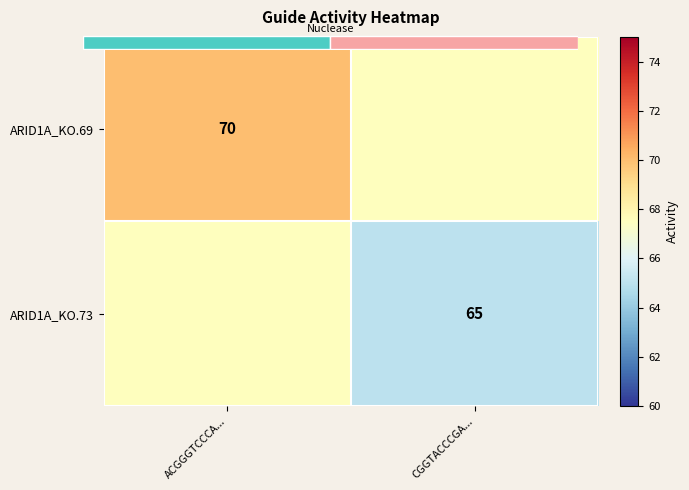

What is the difference between the highest and lowest values at ACGGGTCCCA...?

2.5